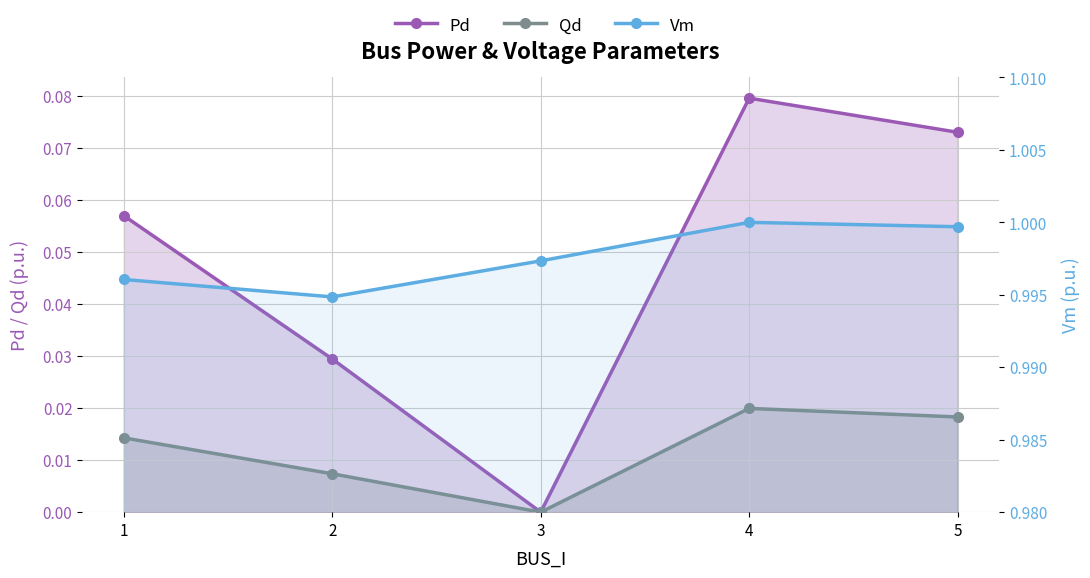

At which label does Qd reach its minimum?

3